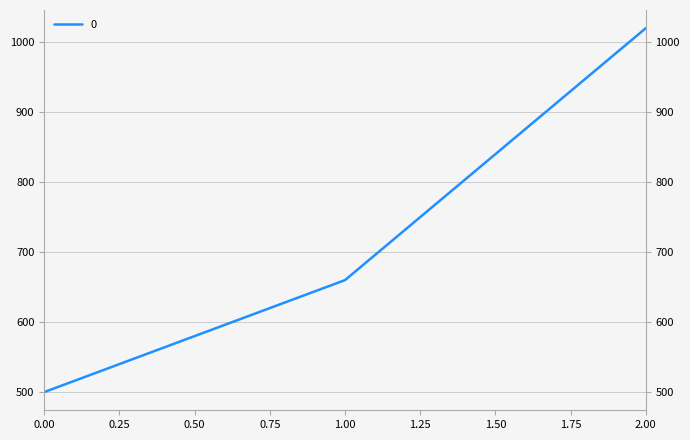

Reading right to left, extract all data points from this chart.

2=1020	1=660	0=500